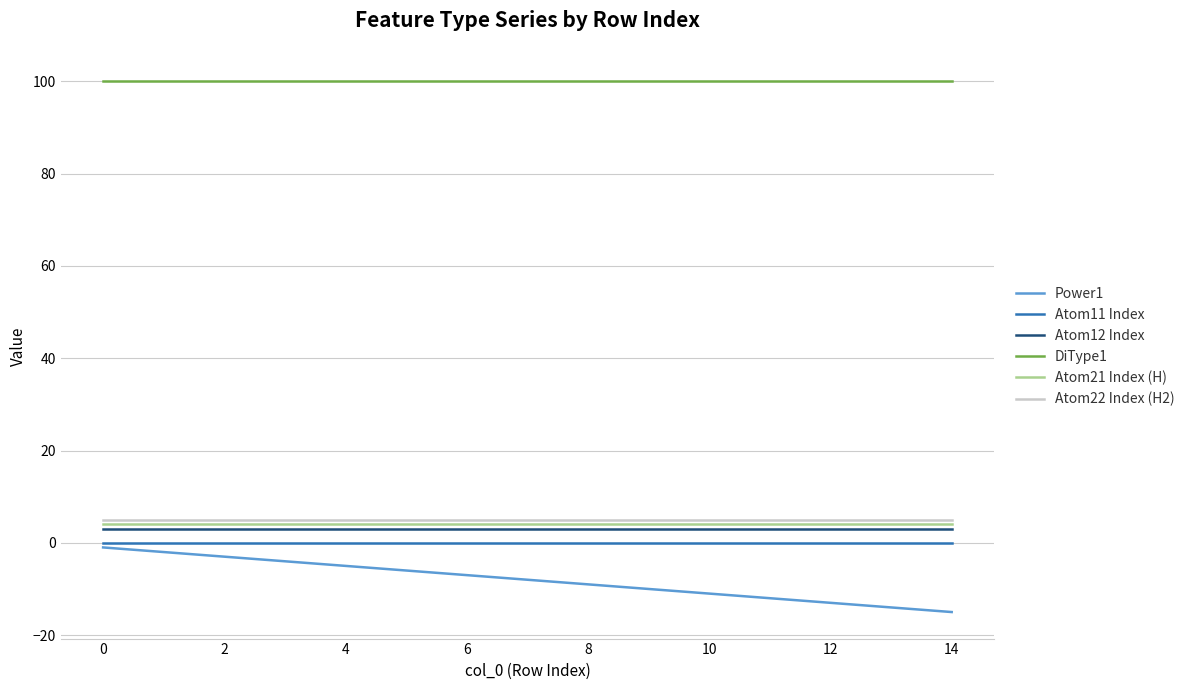

True or false: DiType1 and Atom11 Index intersect in this chart.

False